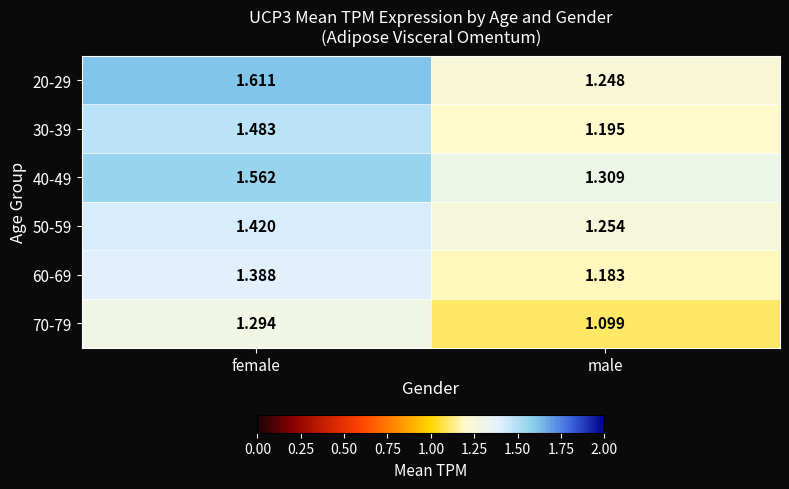

Rank the categories by 70-79 value from highest to lowest.

female, male